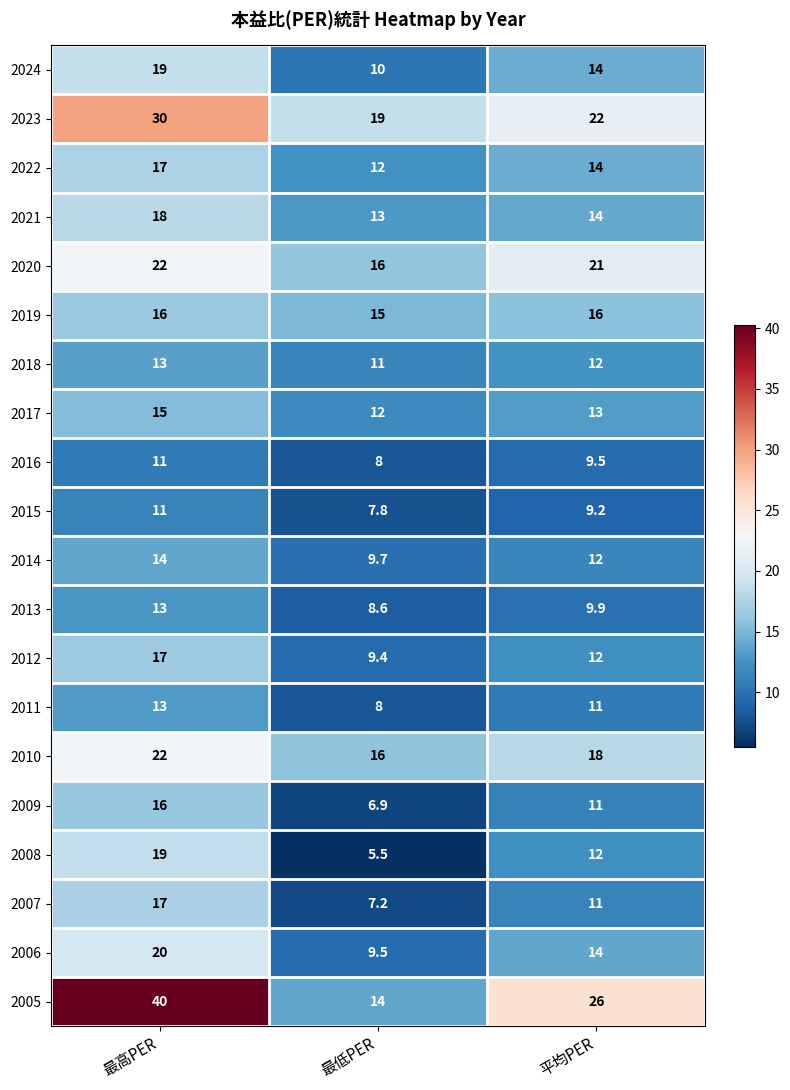

Which category has the highest value across all series?

最高PER